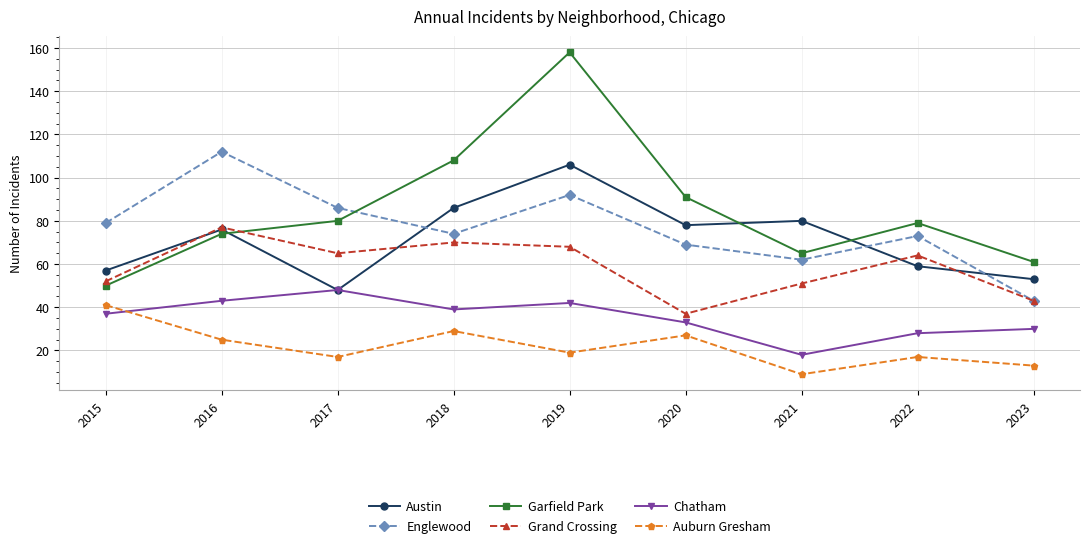

In Austin, how many points are higher than both neighbors (excluding endpoints)?

3